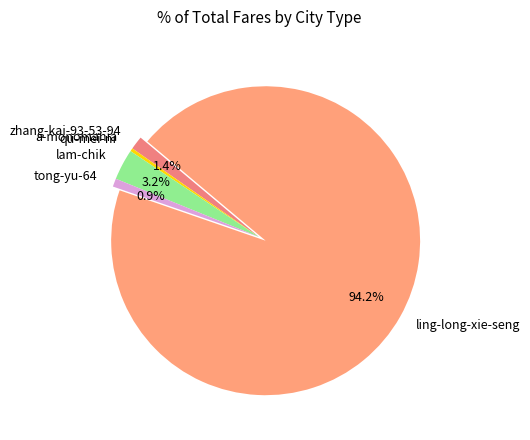

What is the largest slice in the pie chart?

ling-long-xie-seng